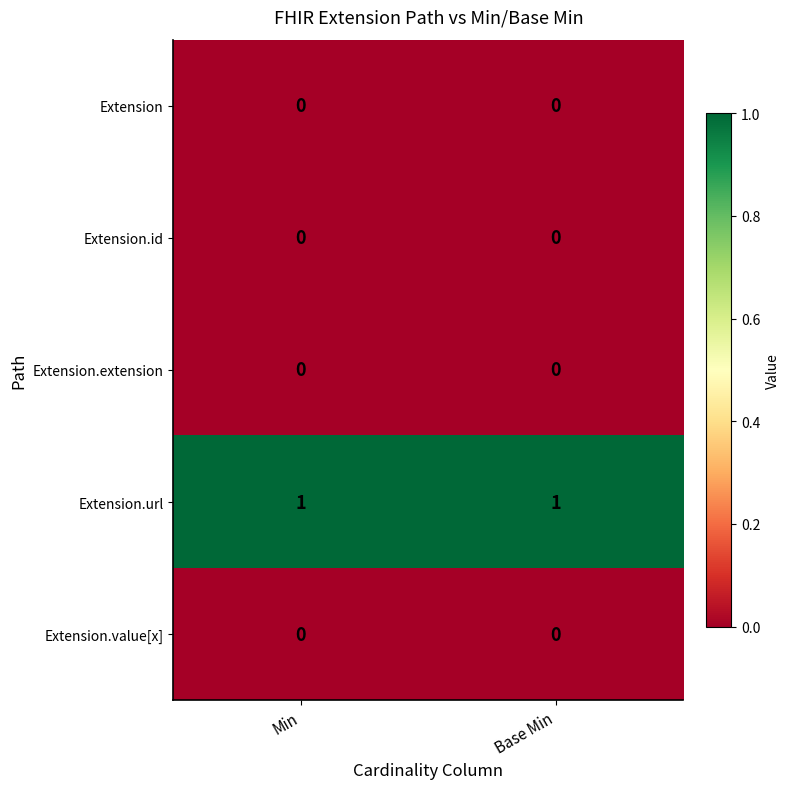

Which series has the largest total across all categories?

Extension.url